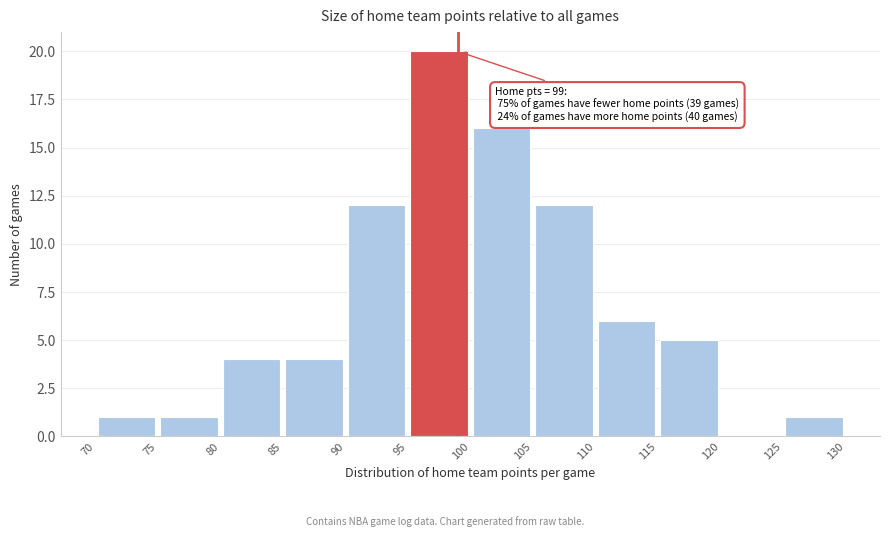

Which range on the x-axis has the tallest bar?

95 to 100